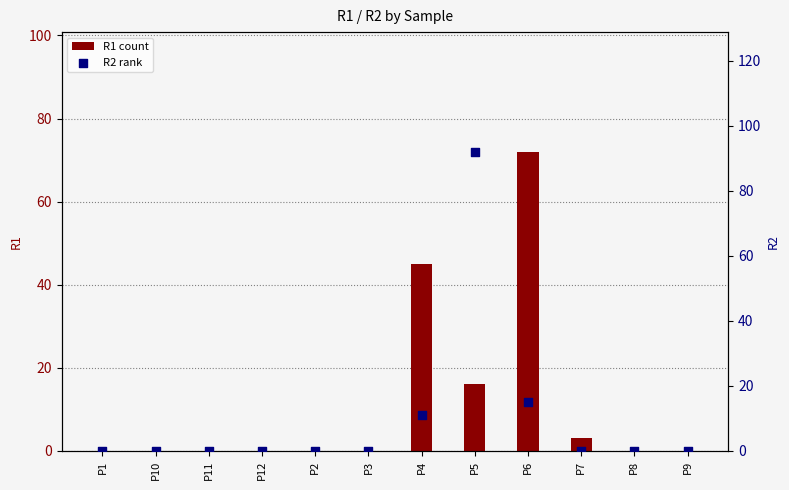

At how many categories does at least one series exceed 5?

3